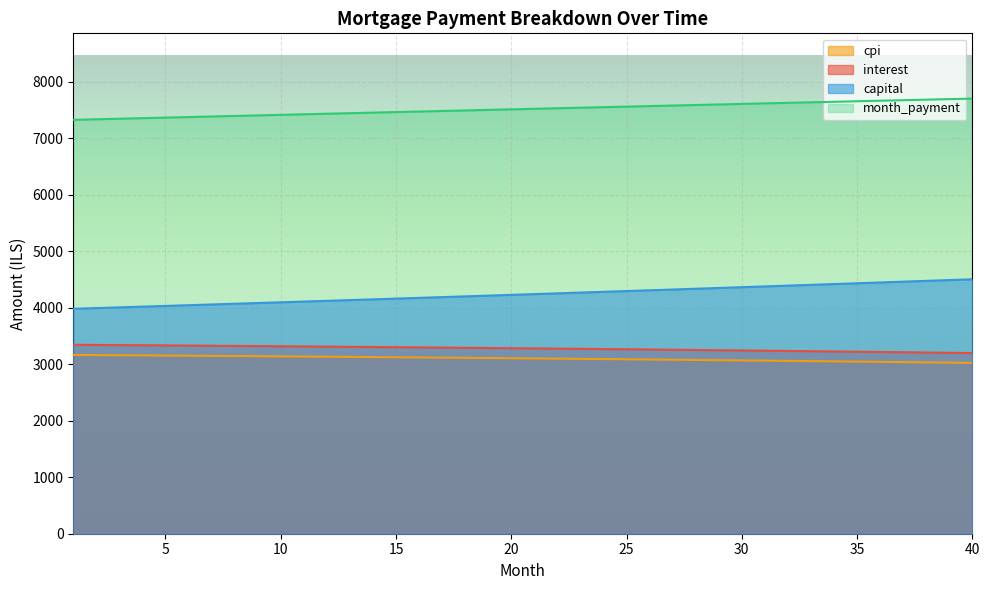

True or false: interest and month_payment cross at least once.

False